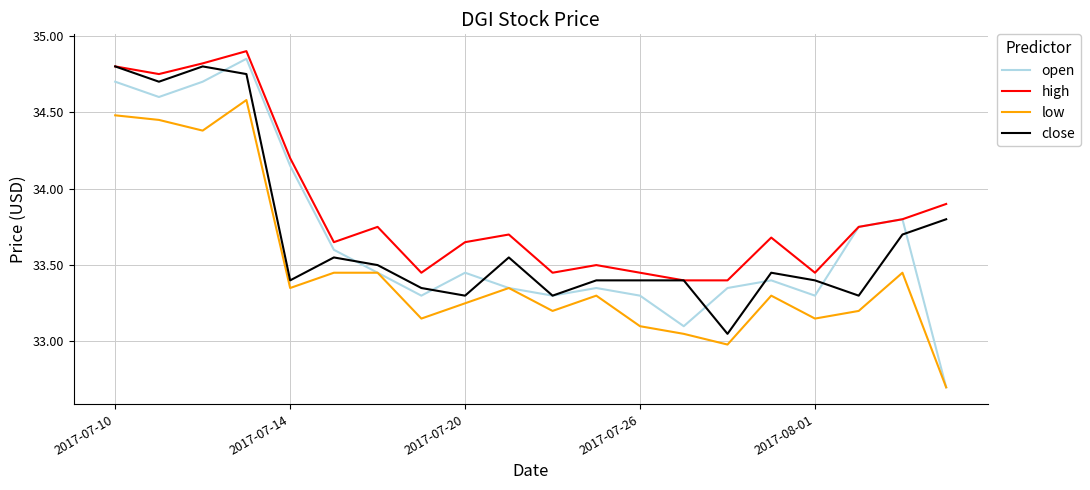

True or false: close and low cross at least once.

False